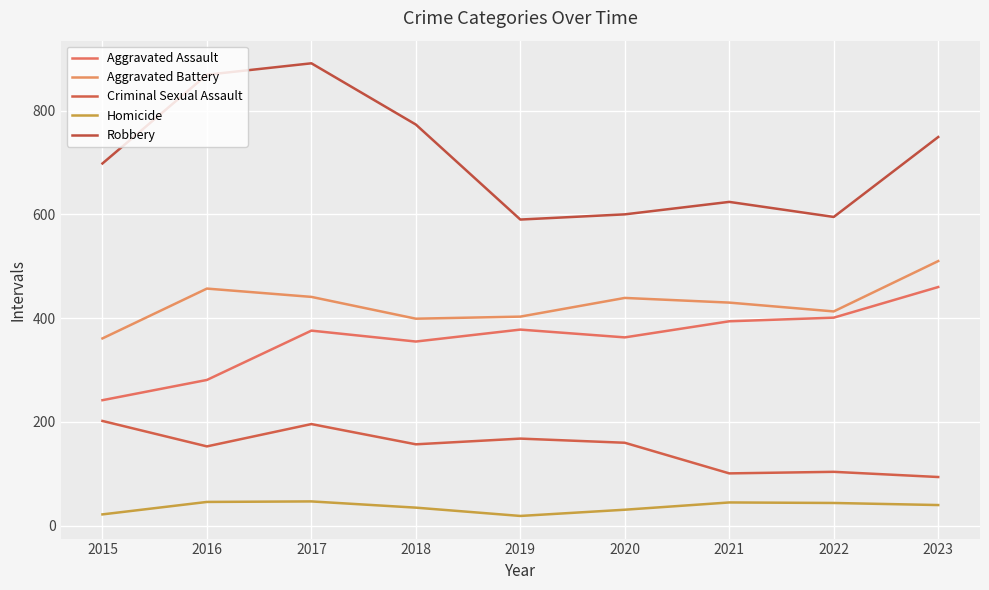

True or false: Robbery and Aggravated Battery cross at least once.

False